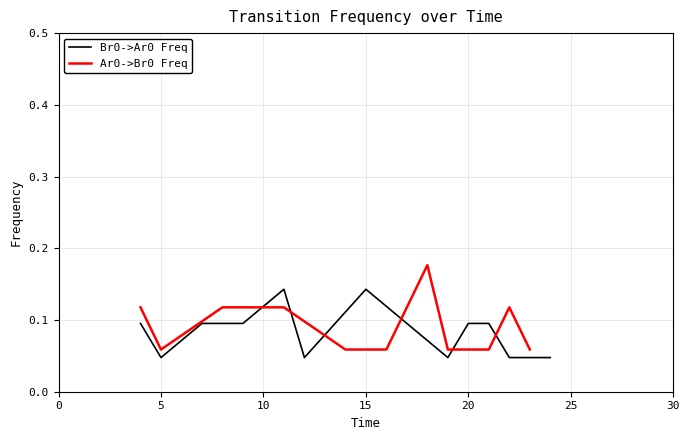

True or false: the data shows 0.0 at 7.

False